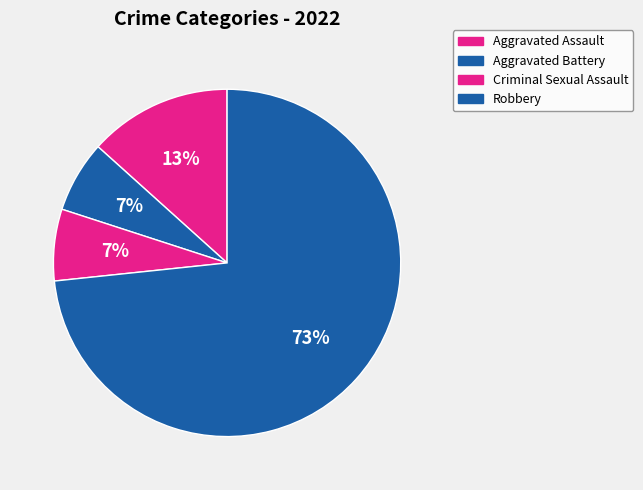

How many segments does this pie chart have?

4